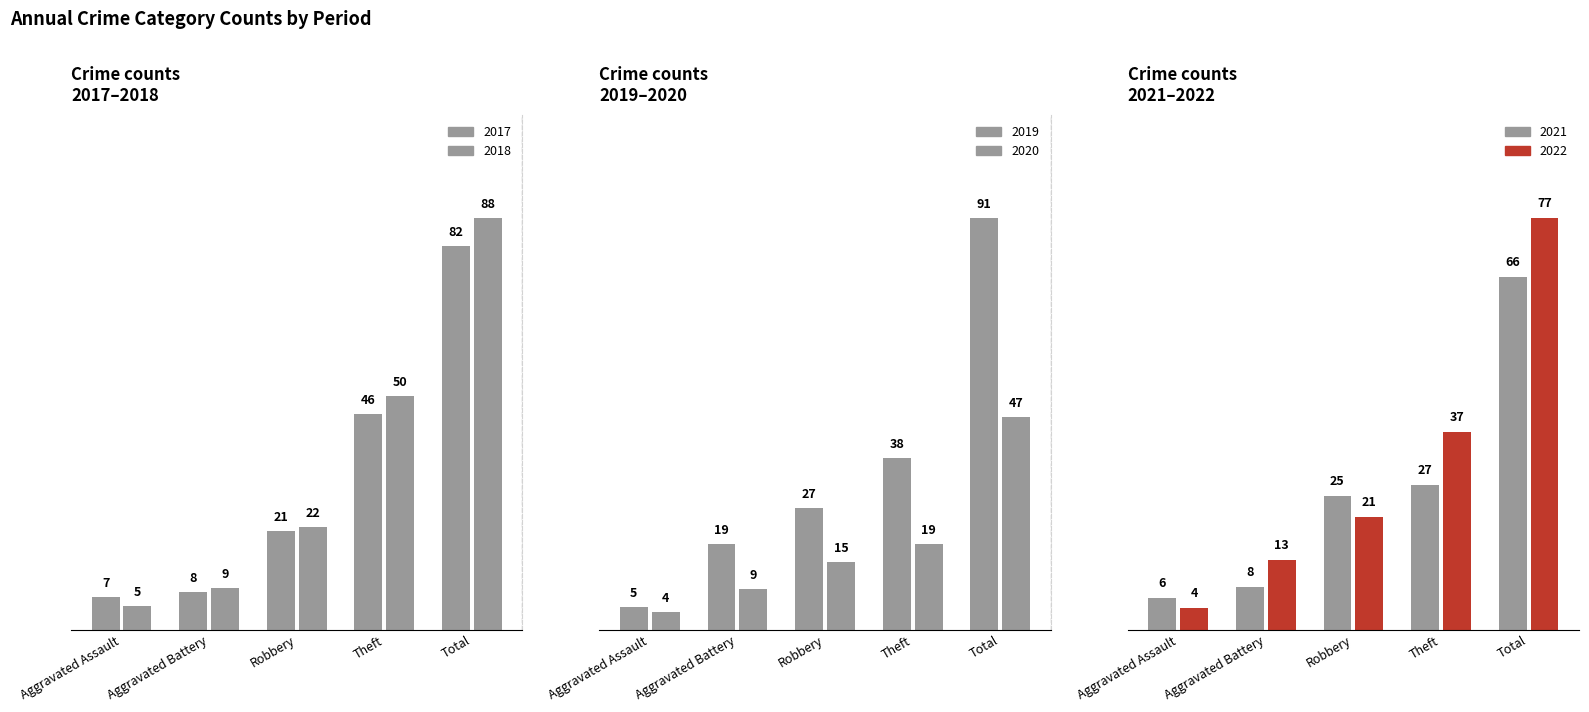

What are all the series names shown in the legend?

2017, 2018, 2019, 2020, 2021, 2022